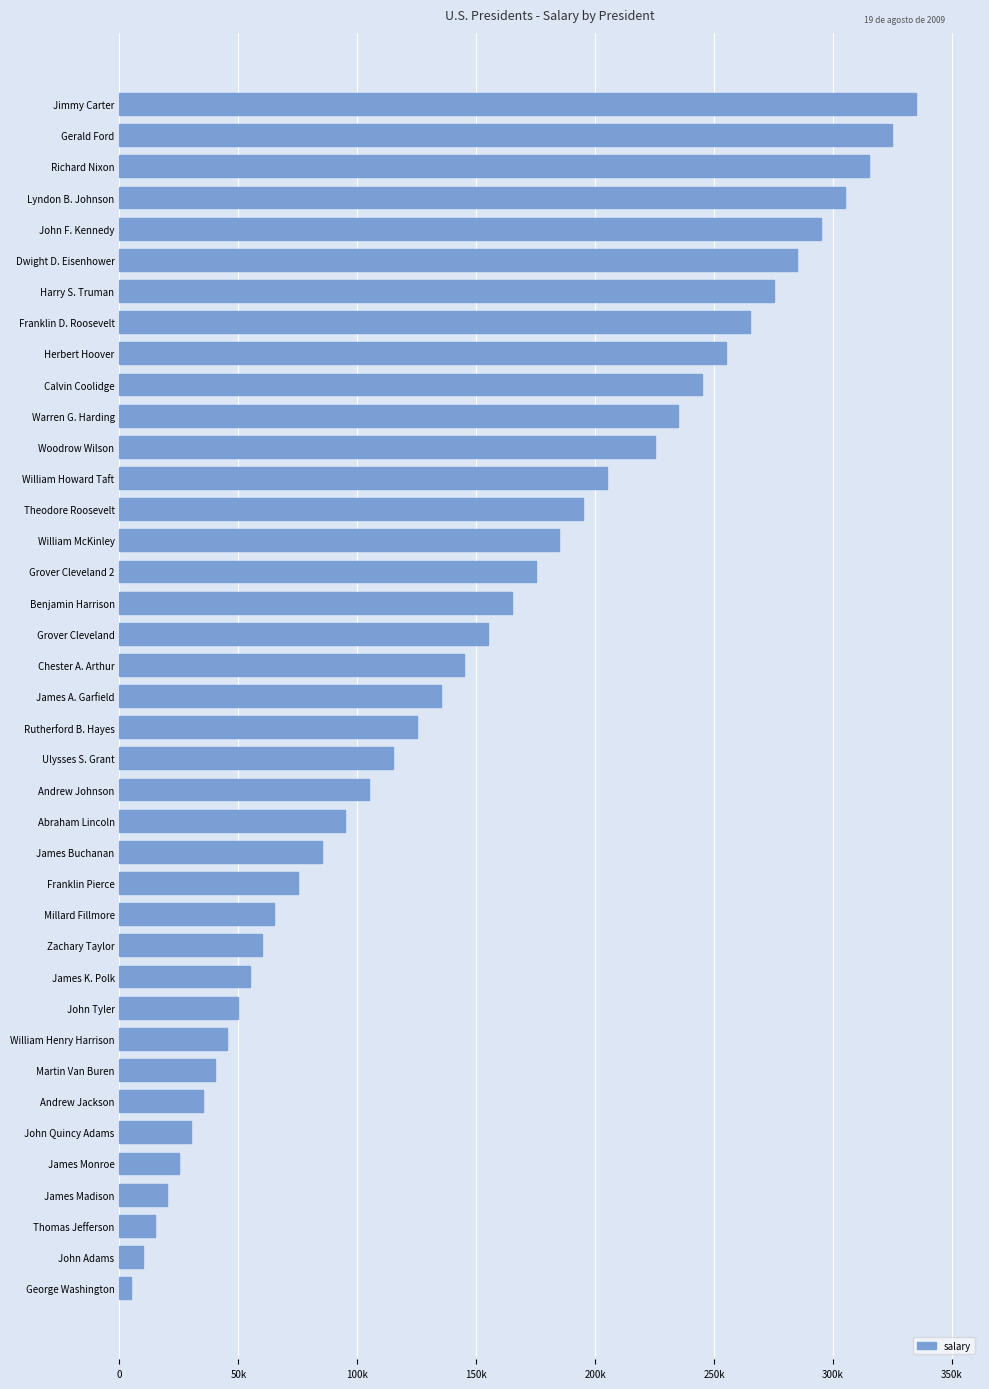

List the labels in order of value, smallest first.

George Washington, John Adams, Thomas Jefferson, James Madison, James Monroe, John Quincy Adams, Andrew Jackson, Martin Van Buren, William Henry Harrison, John Tyler, James K. Polk, Zachary Taylor, Millard Fillmore, Franklin Pierce, James Buchanan, Abraham Lincoln, Andrew Johnson, Ulysses S. Grant, Rutherford B. Hayes, James A. Garfield, Chester A. Arthur, Grover Cleveland, Benjamin Harrison, Grover Cleveland 2, William McKinley, Theodore Roosevelt, William Howard Taft, Woodrow Wilson, Warren G. Harding, Calvin Coolidge, Herbert Hoover, Franklin D. Roosevelt, Harry S. Truman, Dwight D. Eisenhower, John F. Kennedy, Lyndon B. Johnson, Richard Nixon, Gerald Ford, Jimmy Carter